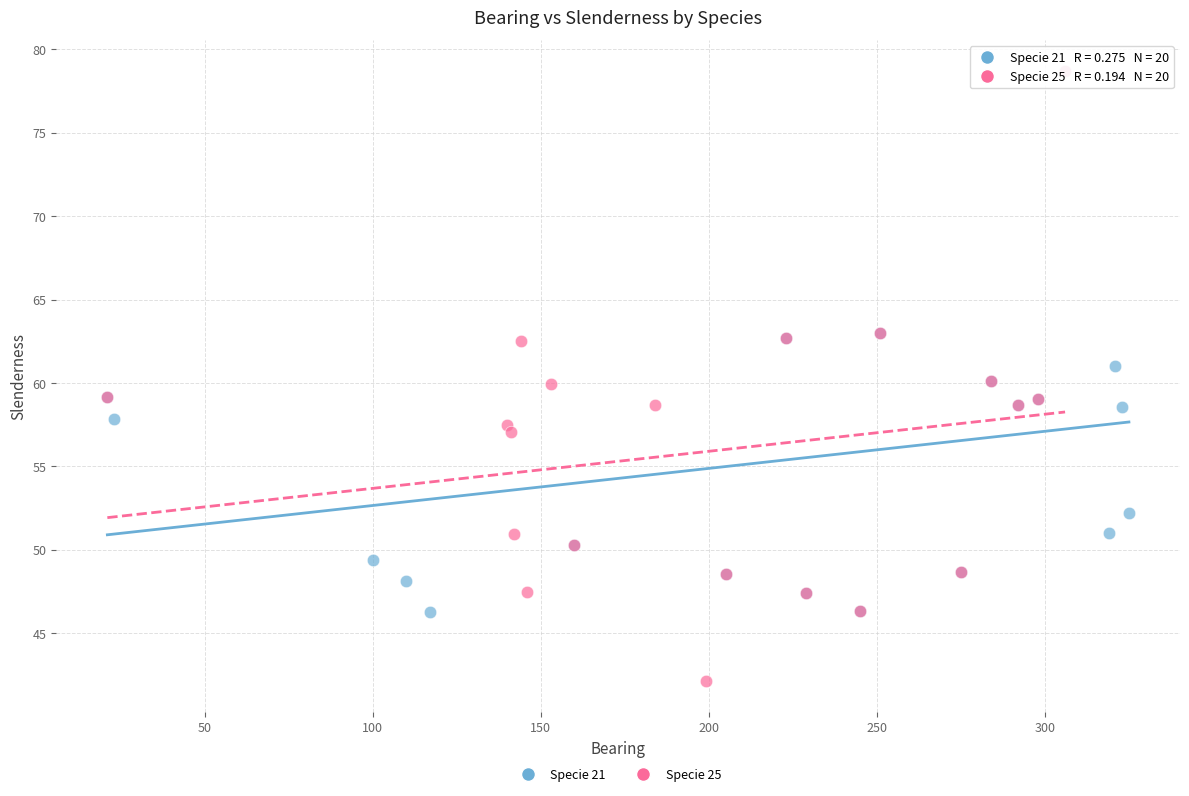

What are all the series names shown in the legend?

Specie 21, Specie 25